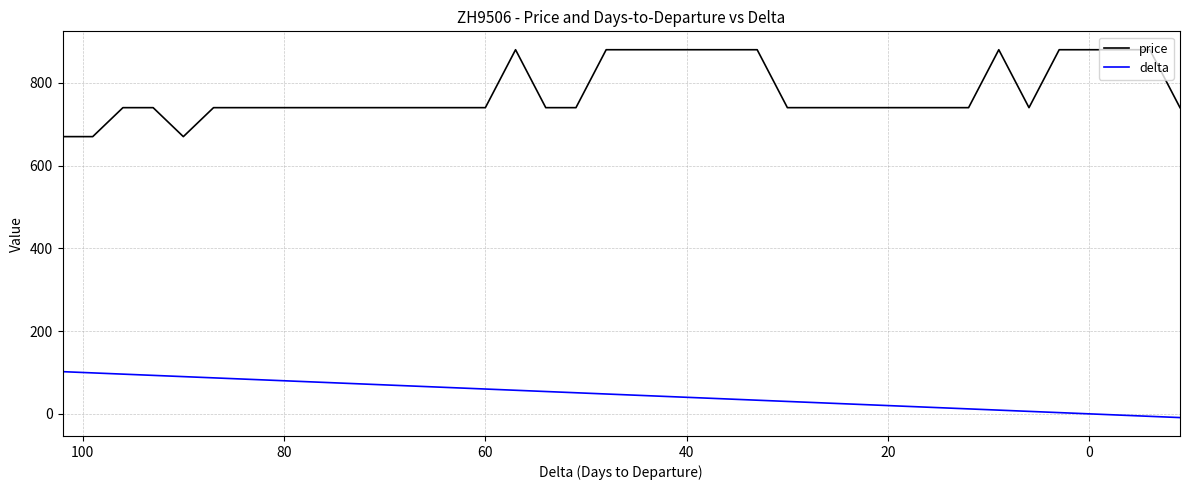

How many lines are shown in the chart?

2